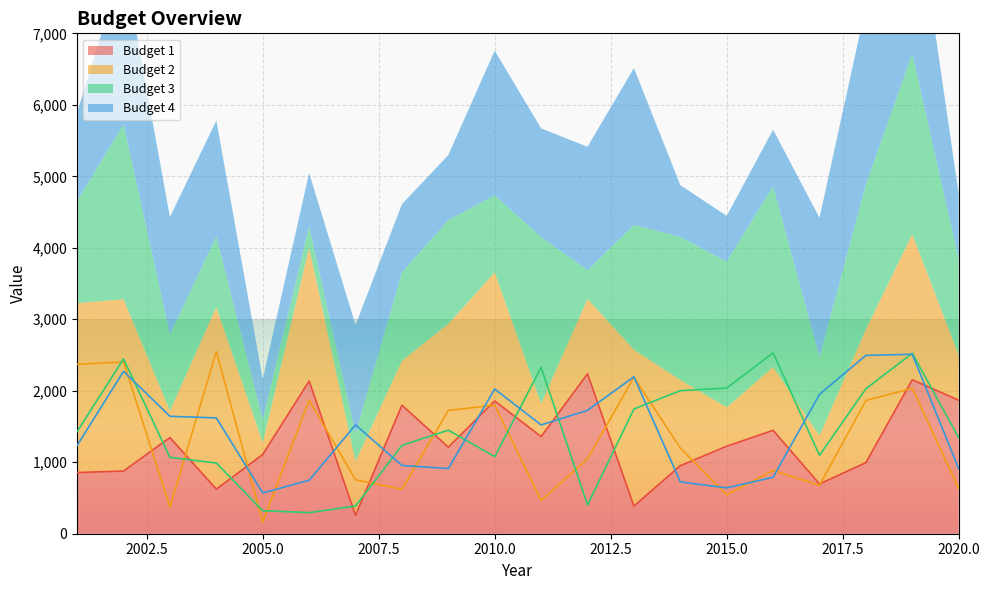

True or false: Budget 1 has more than 0 points higher than both neighbors.

True